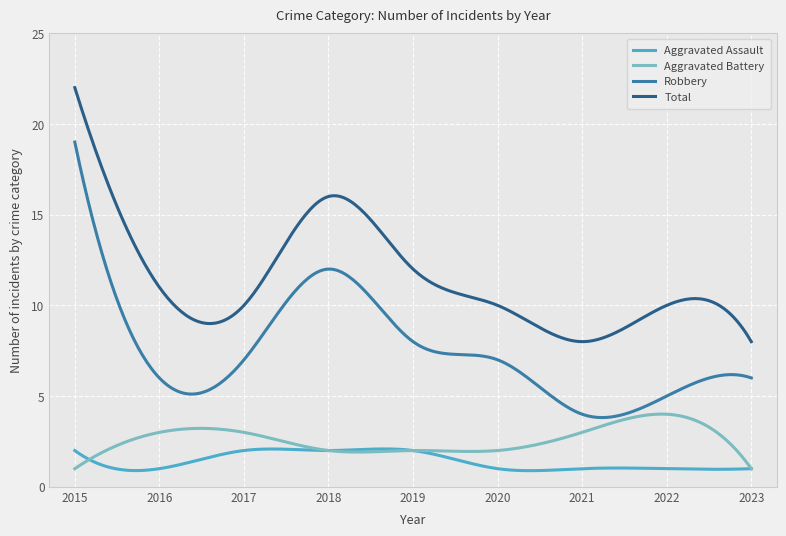

What is the maximum value for Aggravated Assault?

2.1